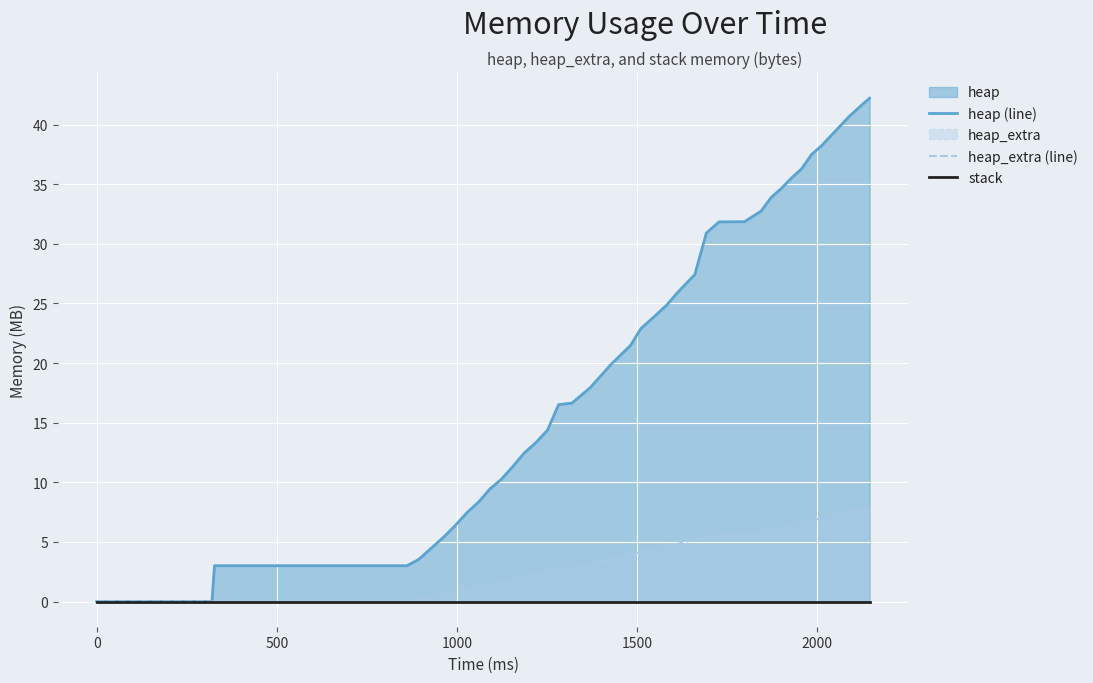

Reading left to right, extract all data points from this chart.

heap (line): 0.0	0.0	3.0	3.0	3.5	4.4	5.5	6.4	7.5	8.4	9.4	10.3	11.3	12.5	13.3	14.4	16.5	16.6	17.9	19.8	21.5	22.9	24.1	24.9	25.9	27.4	30.9	31.8	31.9	32.8	33.9	34.6	35.5	36.3	37.5	38.2	39.1	40.7	41.5	42.2
heap_extra (line): 0.0	0.0	0.0	0.0	0.2	0.3	0.6	0.8	1.1	1.3	1.4	1.6	1.9	2.1	2.3	2.6	2.8	2.8	3.1	3.5	3.9	4.1	4.4	4.6	4.8	5.2	5.3	5.6	5.6	5.8	6.0	6.2	6.4	6.6	6.8	7.0	7.2	7.5	7.7	7.9
stack: 0.0	0.0	0.0	0.0	0.0	0.0	0.0	0.0	0.0	0.0	0.0	0.0	0.0	0.0	0.0	0.0	0.0	0.0	0.0	0.0	0.0	0.0	0.0	0.0	0.0	0.0	0.0	0.0	0.0	0.0	0.0	0.0	0.0	0.0	0.0	0.0	0.0	0.0	0.0	0.0